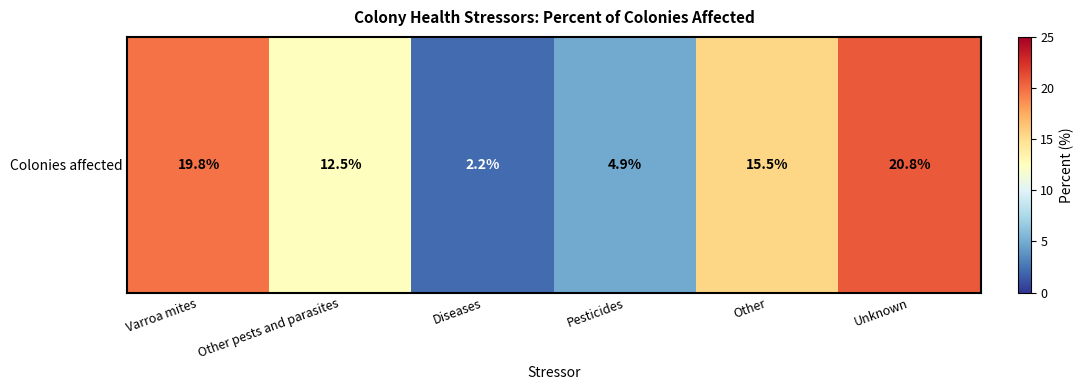

Reading right to left, extract all data points from this chart.

Unknown=20.8	Other=15.5	Pesticides=4.9	Diseases=2.2	Other pests and parasites=12.5	Varroa mites=19.8